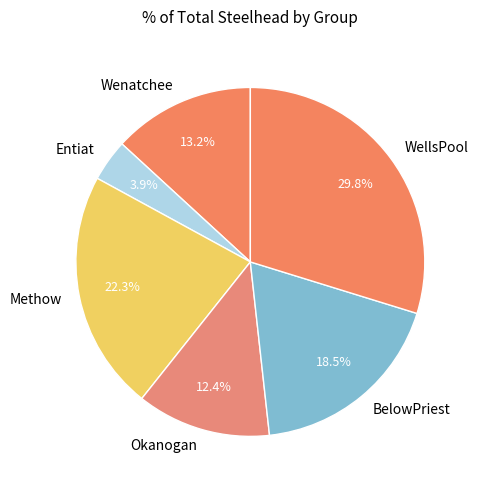

True or false: Wenatchee accounts for 13% of the total.

True